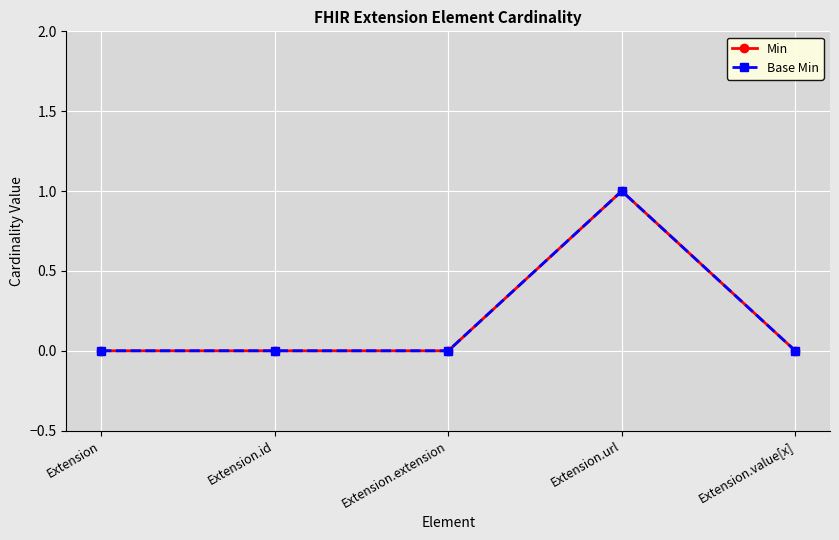

What position from the right is Extension.id?

4